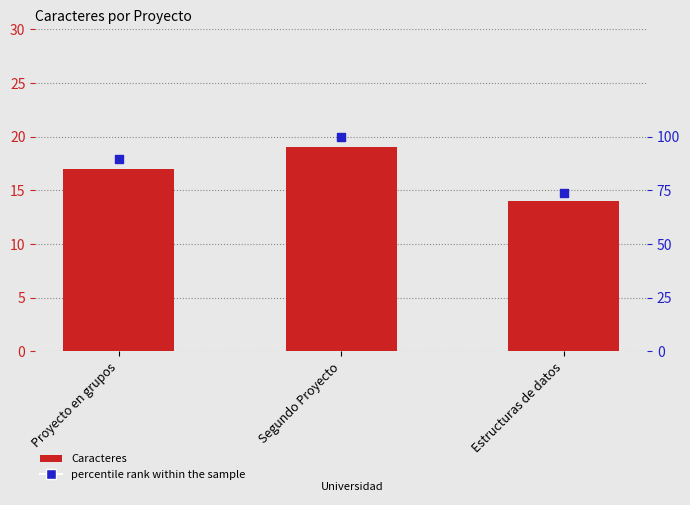

At how many categories does at least one series exceed 17?

3